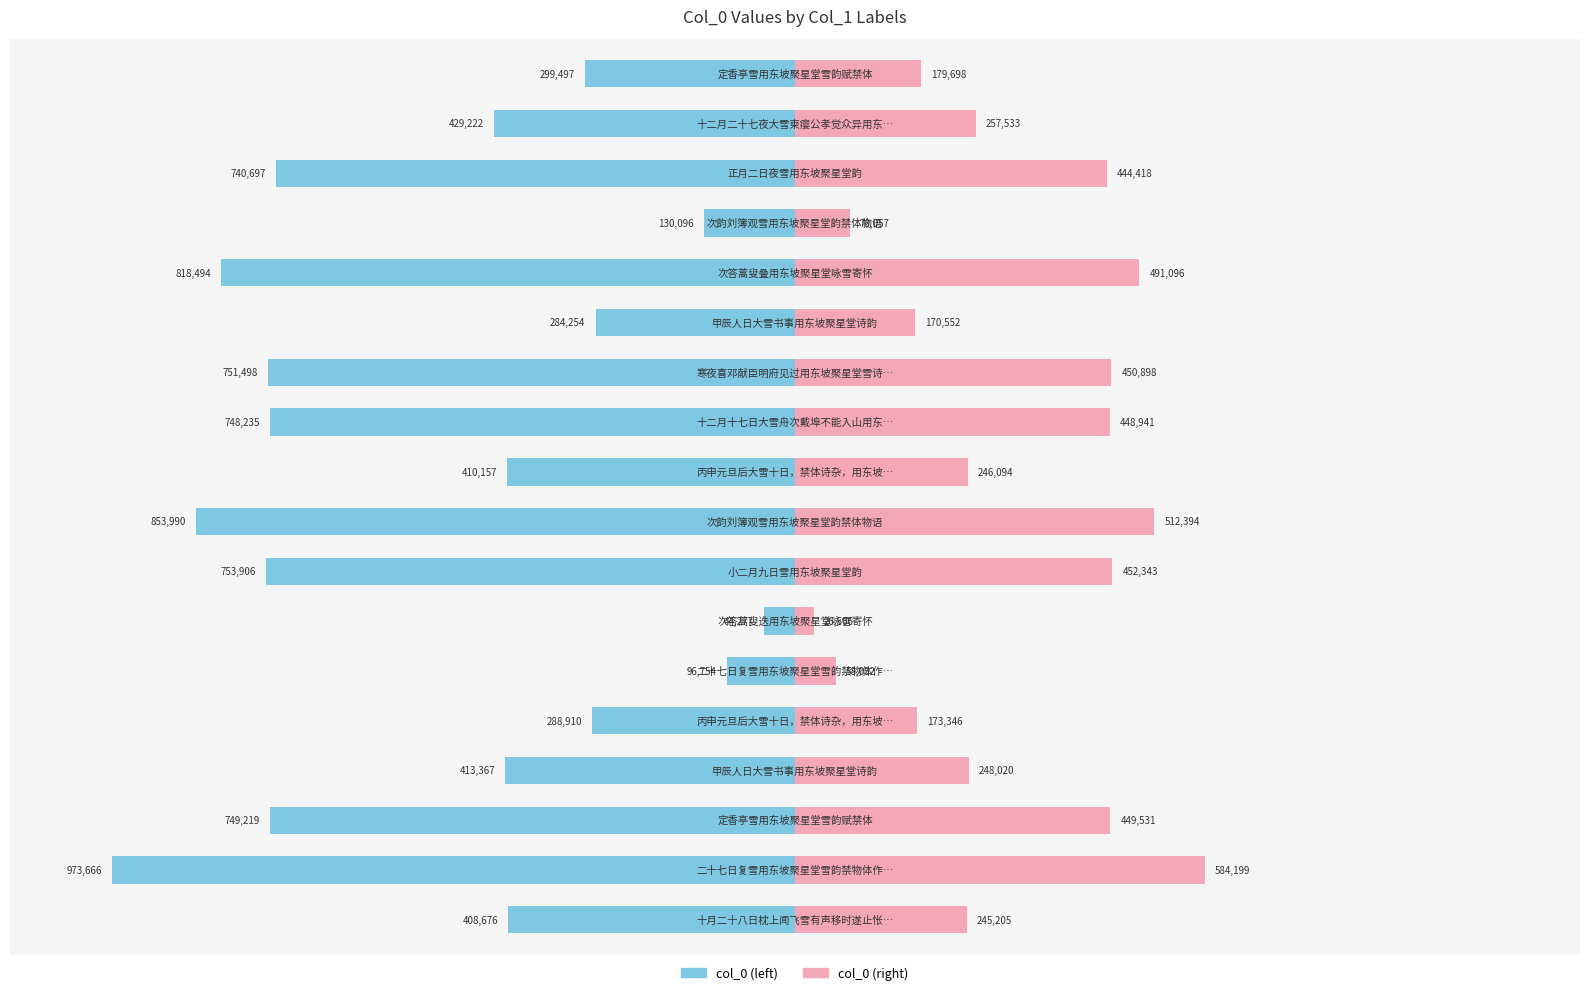

What are all the series names shown in the legend?

col_0 (left), col_0 (right)